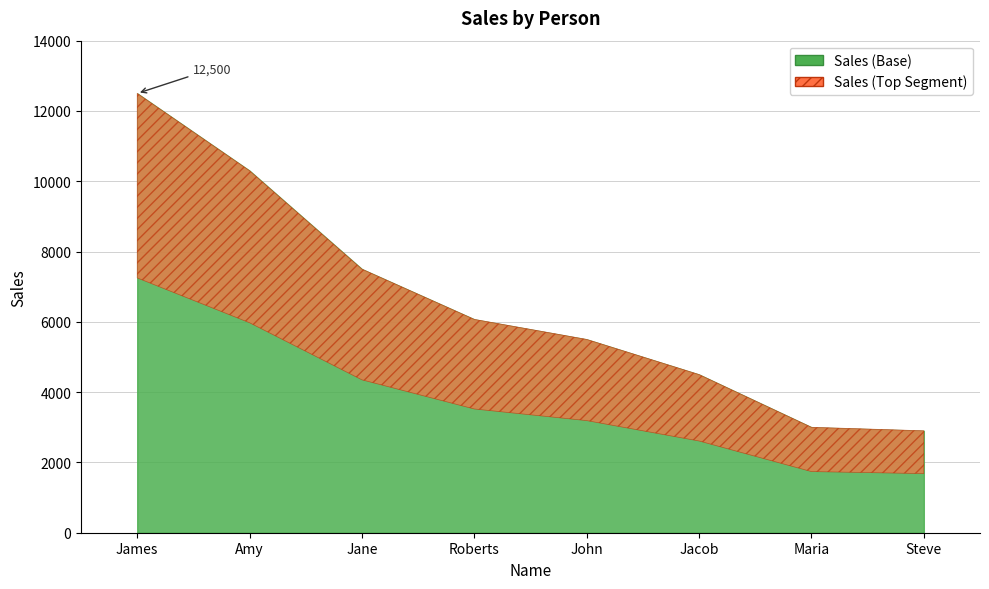

List the labels in order of value, largest first.

James, Amy, Jane, Roberts, John, Jacob, Maria, Steve